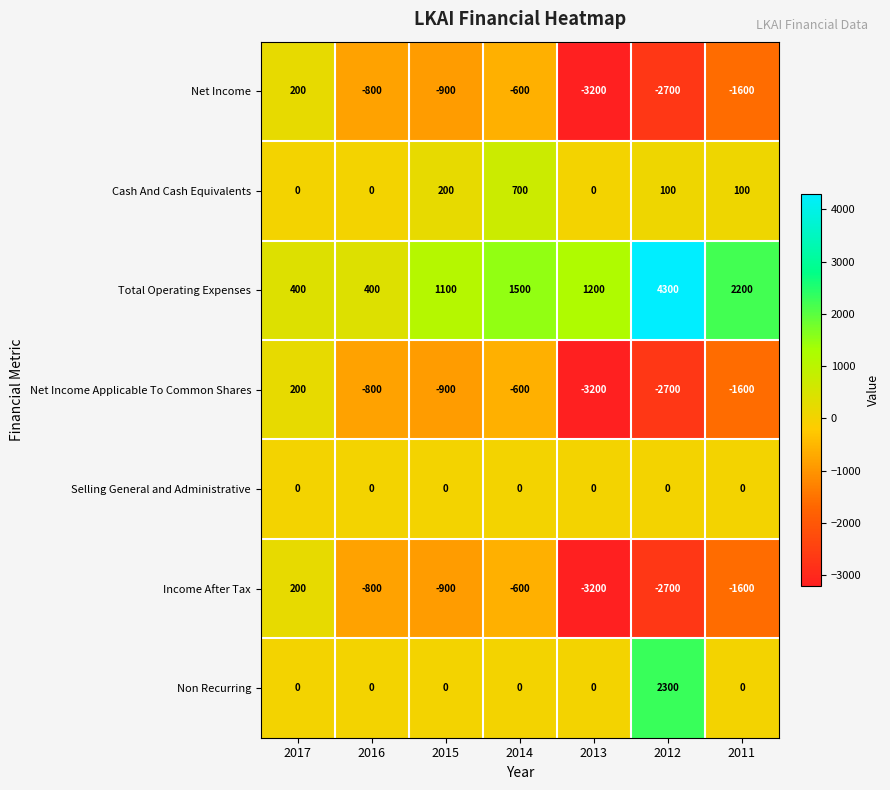

What value does the Income After Tax series have at 2011, to the nearest 50?

-1600